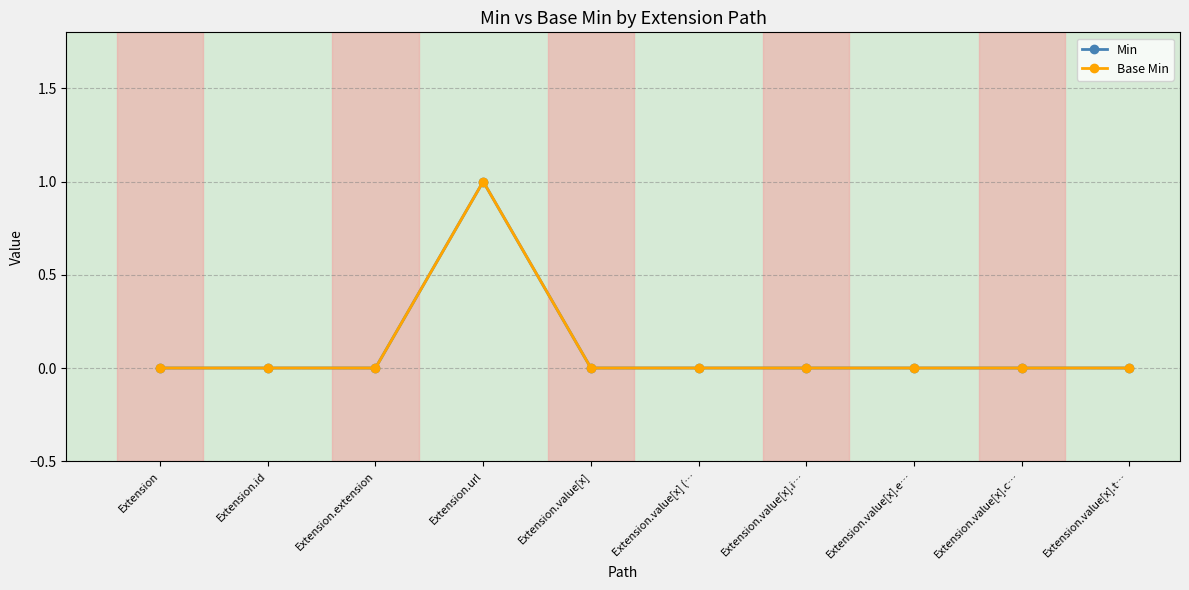

True or false: Base Min and Min cross at least once.

False